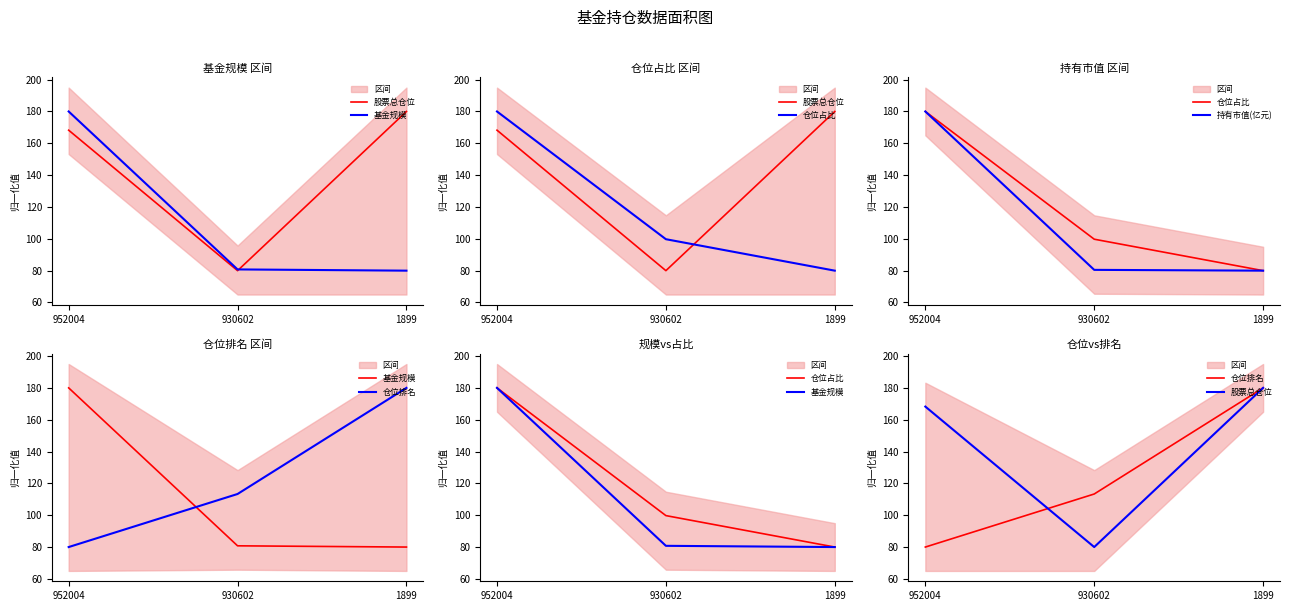

Read the 股票总仓位 value at 1899.

180.0